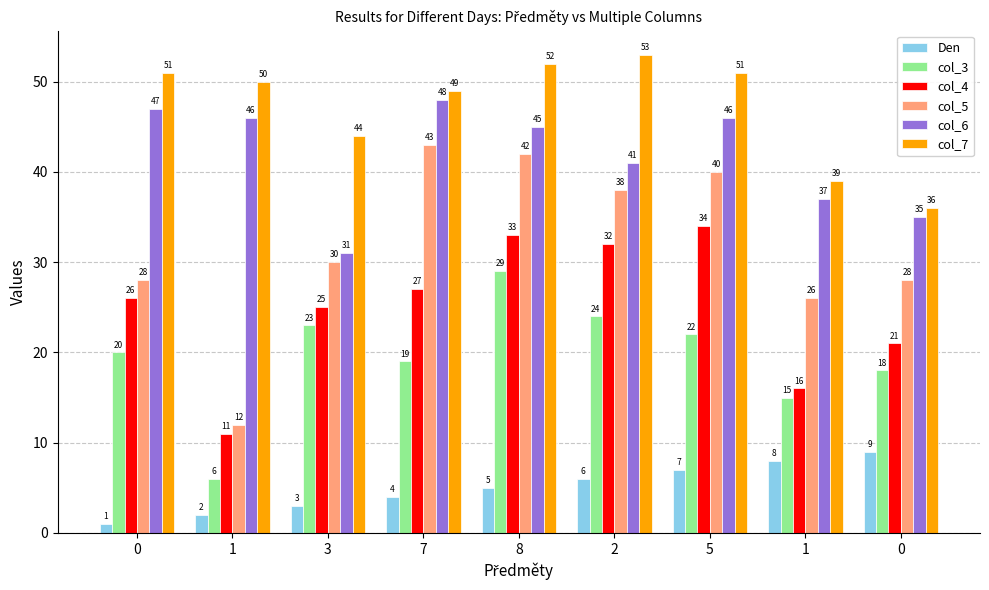

Reading left to right, list all the values displayed in this chart.

Den: 1	2	3	4	5	6	7	8	9
col_3: 20	6	23	19	29	24	22	15	18
col_4: 26	11	25	27	33	32	34	16	21
col_5: 28	12	30	43	42	38	40	26	28
col_6: 47	46	31	48	45	41	46	37	35
col_7: 51	50	44	49	52	53	51	39	36